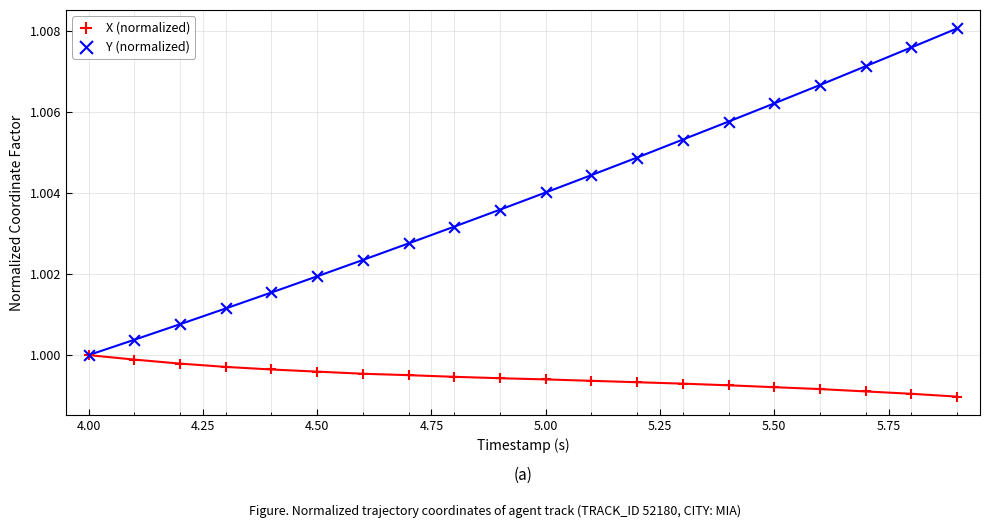

Which series contains the highest Y value?

Y (normalized)